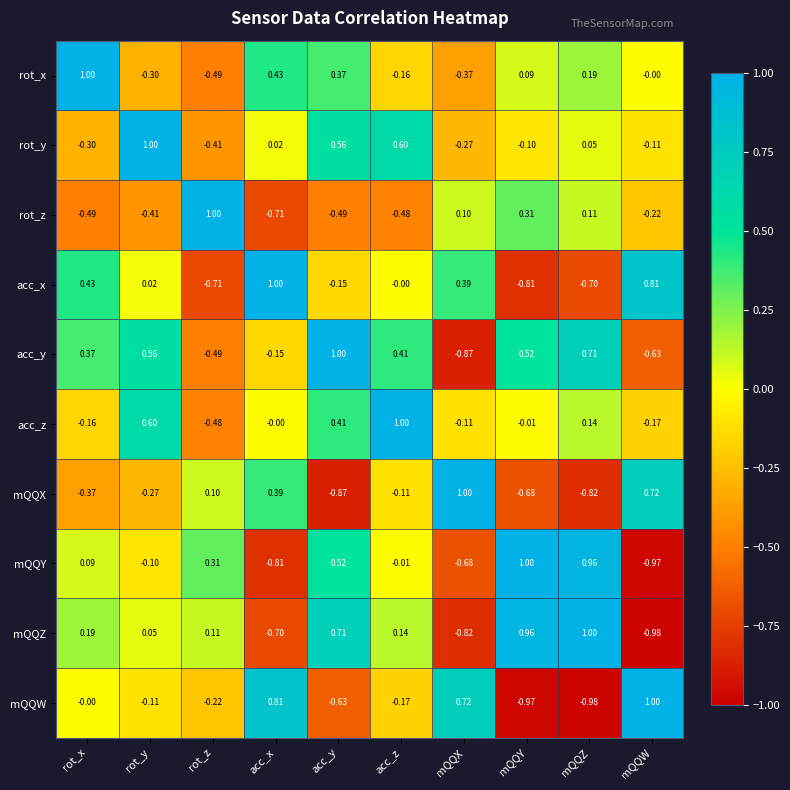

How many series are shown in this chart?

10